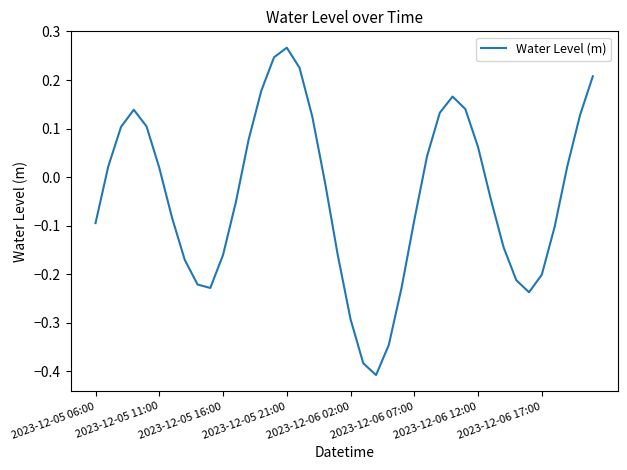

What is the difference between the maximum and minimum values?

0.7